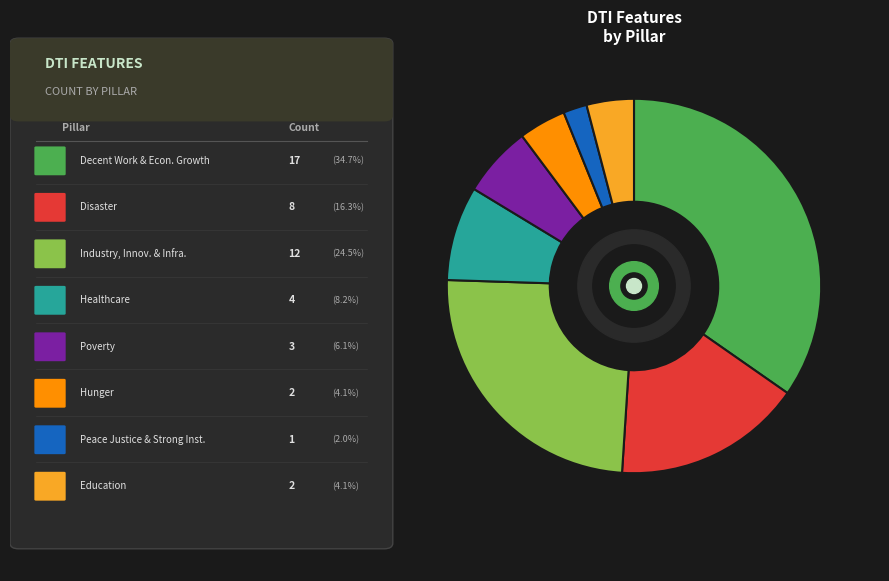

Is there a majority slice in this chart?

No